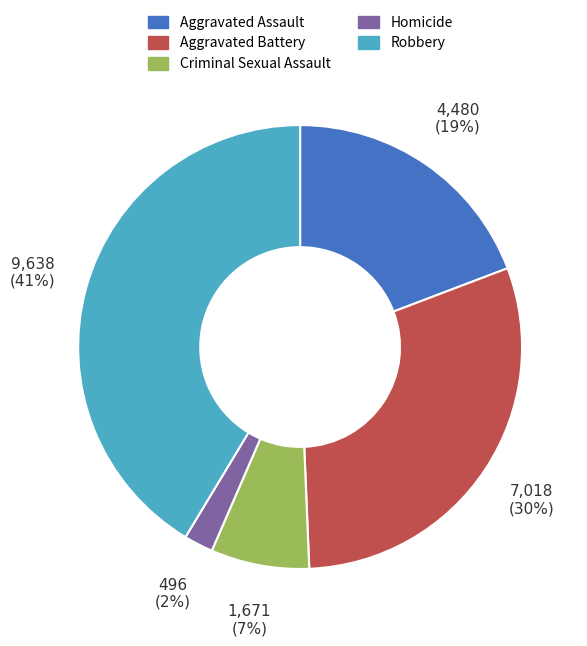

Does Aggravated Assault account for over 50% of the chart?

No